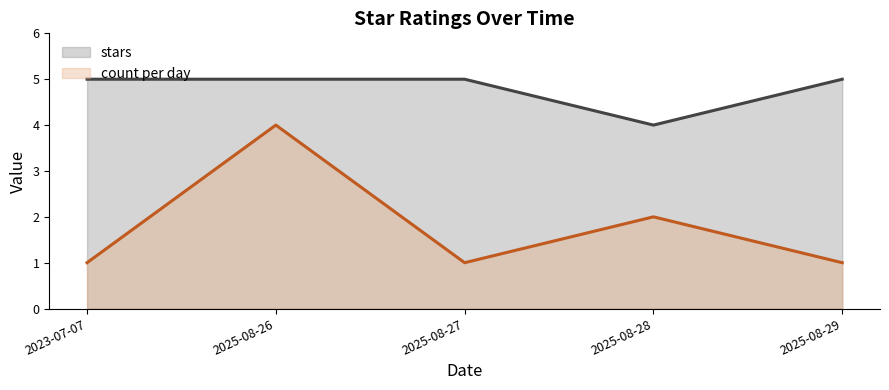

What is the maximum value for count per day?

4